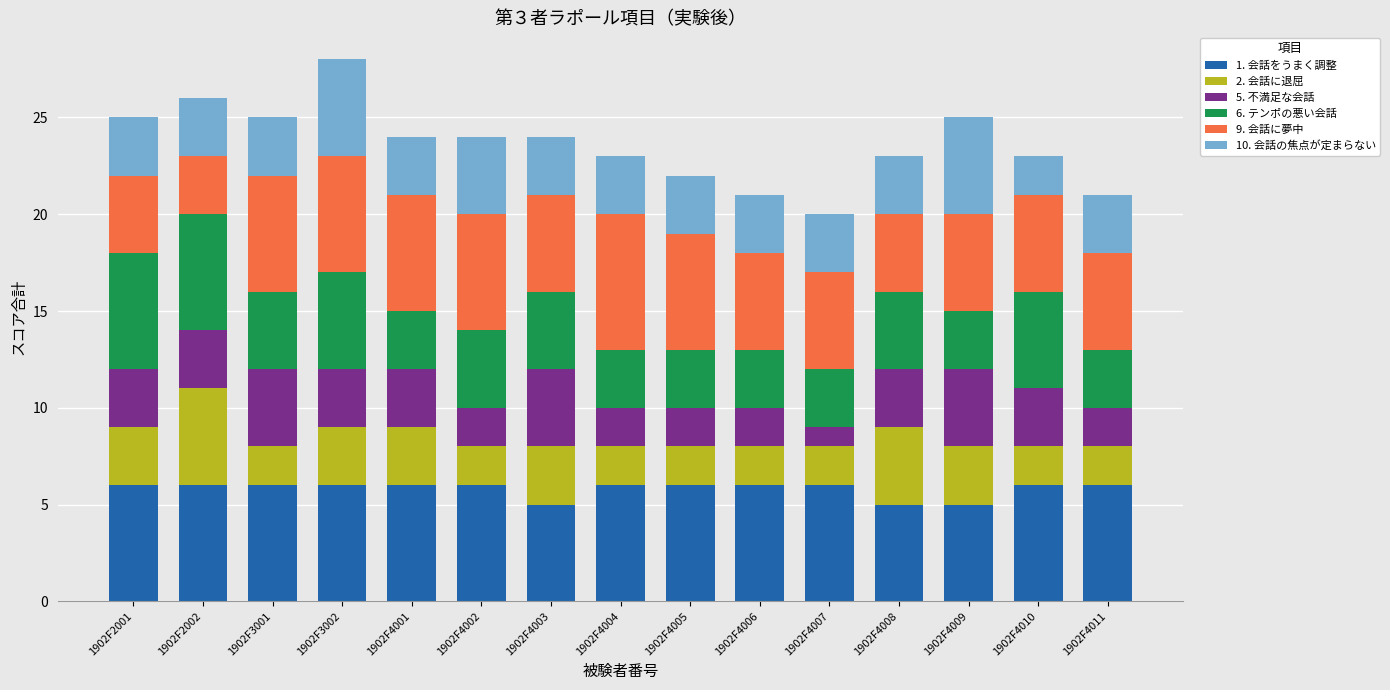

What is the total value across all series at 1902F4007?

20